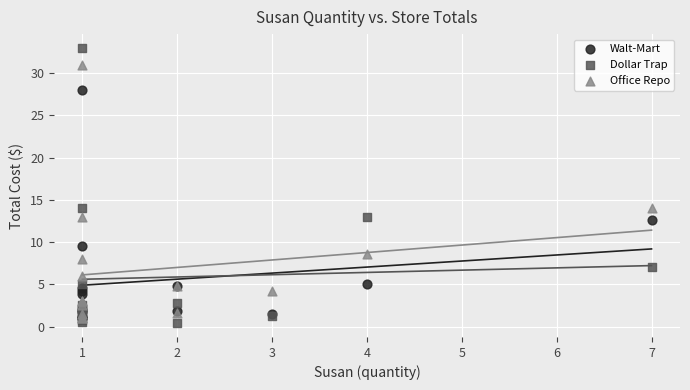

What are all the series names shown in the legend?

Walt-Mart, Dollar Trap, Office Repo